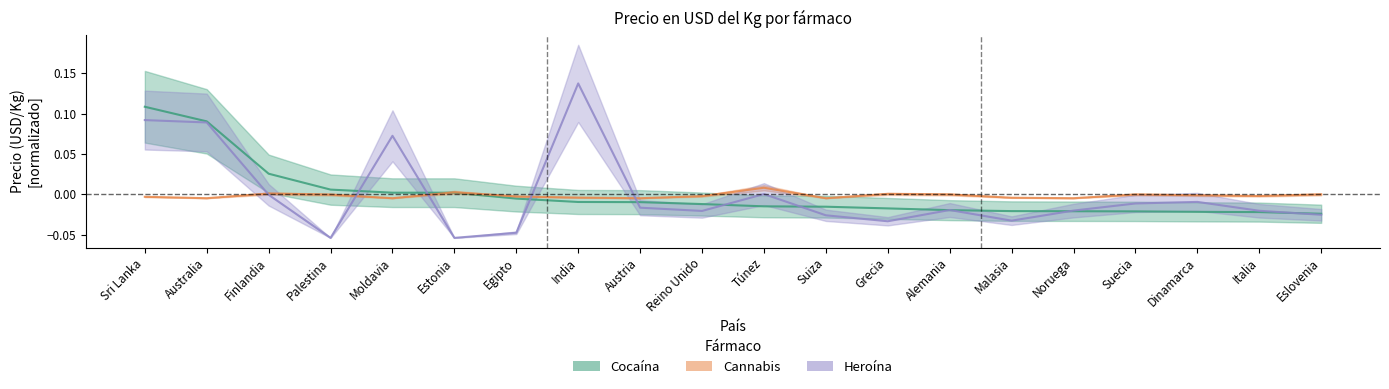

Count the number of categories in the chart.

20